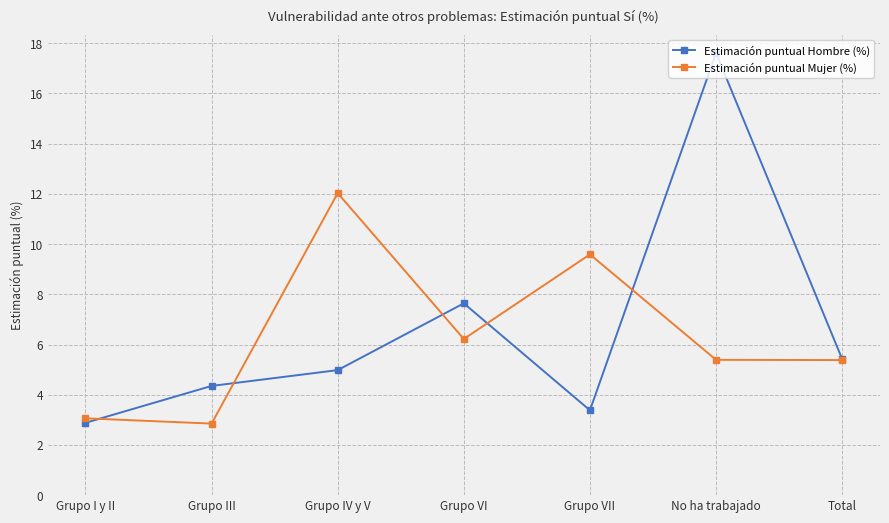

The Estimación puntual Hombre (%) series shows 3.4 at Grupo VII. True or false?

True